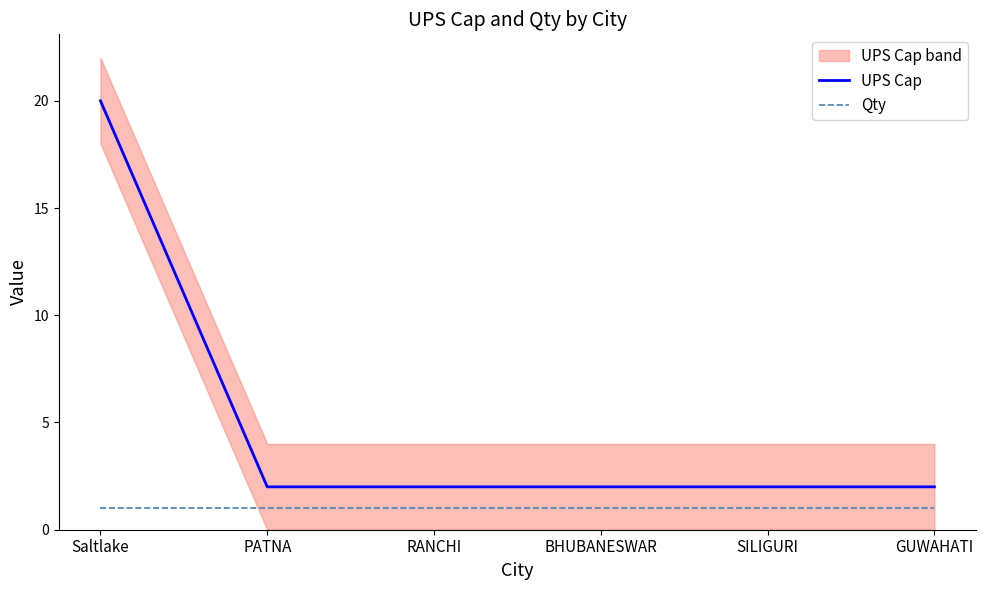

Which series has the widest spread of values?

UPS Cap